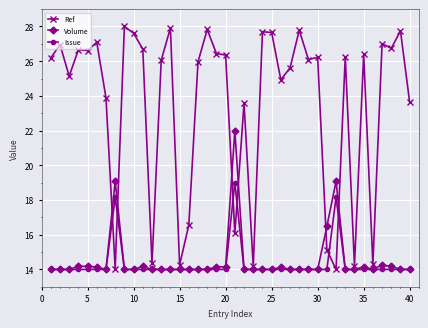

Which series has the widest spread of values?

Ref